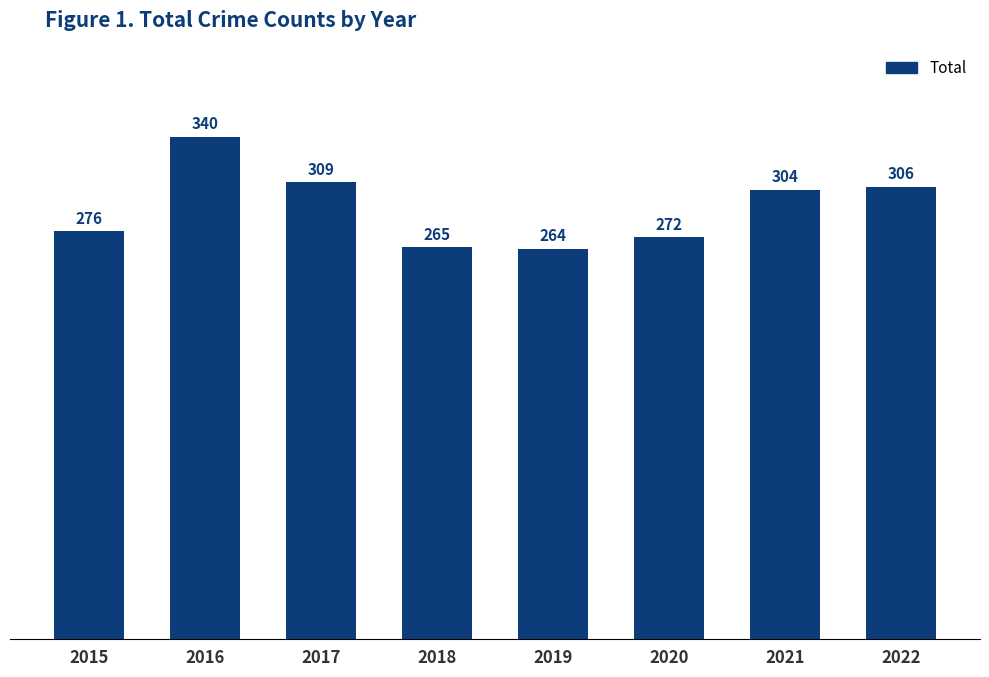

Count the number of categories in the chart.

8